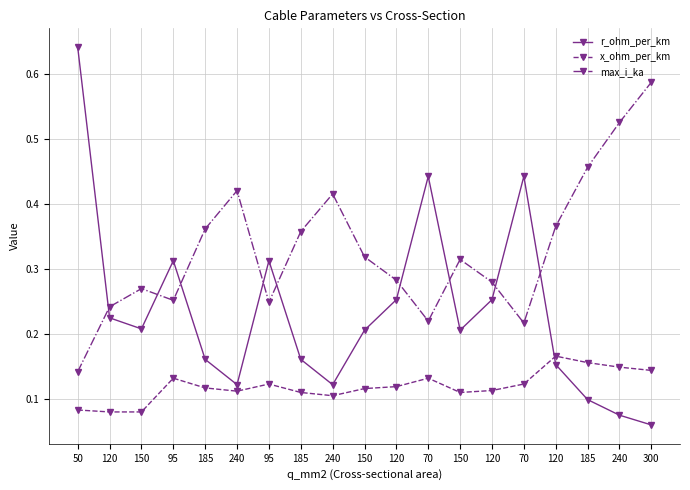

What are all the series names shown in the legend?

r_ohm_per_km, x_ohm_per_km, max_i_ka